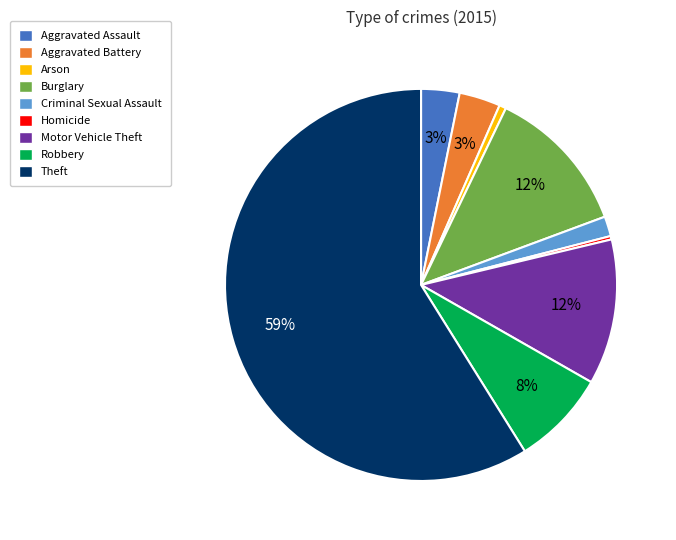

Is the sum of Criminal Sexual Assault and Aggravated Battery greater than half?

No